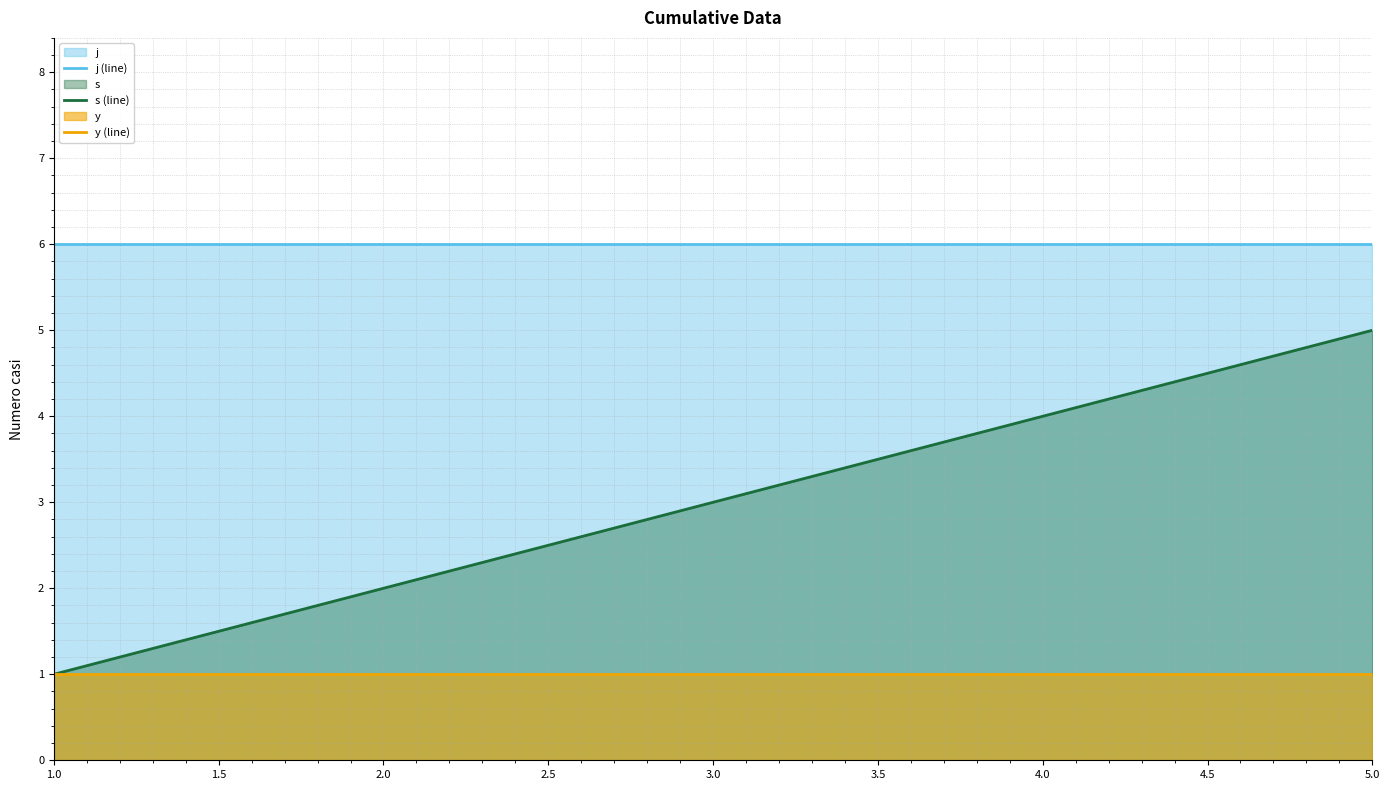

What is the lowest value of the s (line) series?

1